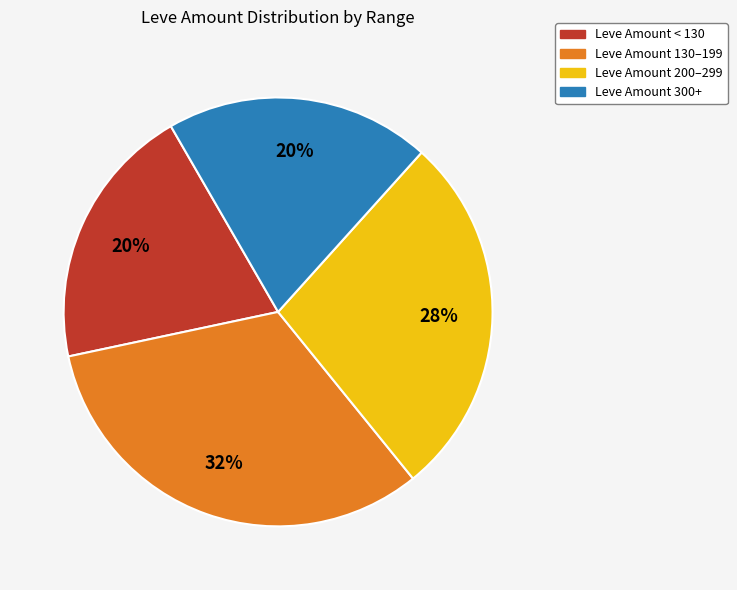

Count the number of slices in the pie.

4